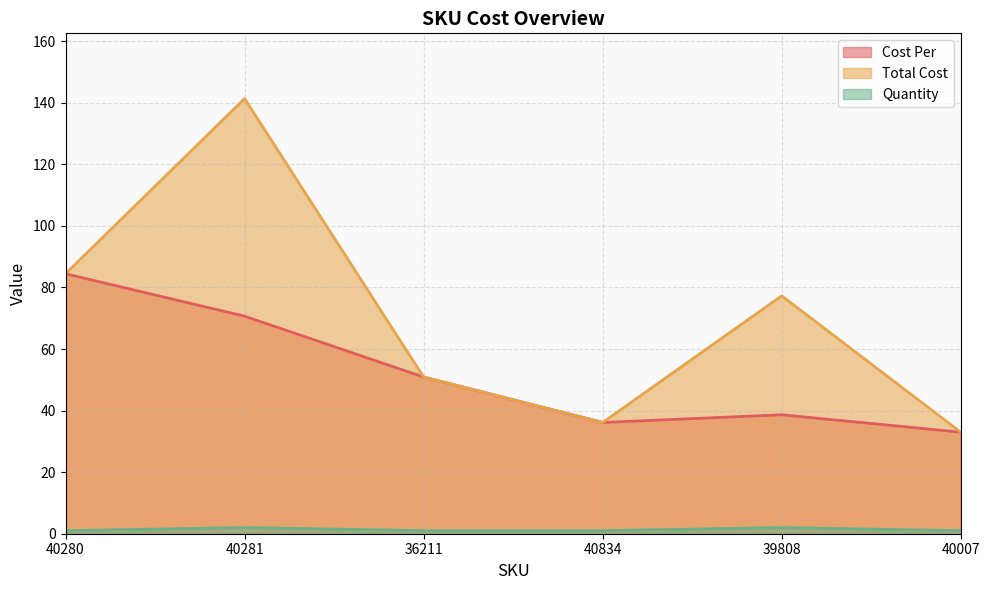

Between 40281 and 39808, which series saw the biggest shift?

Total Cost